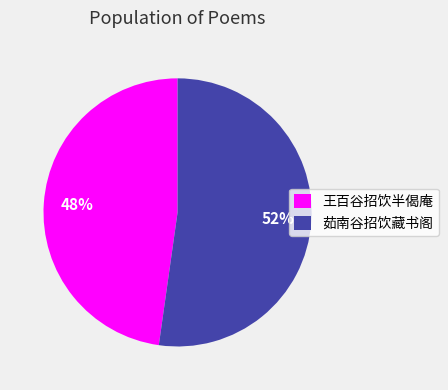

Count the number of slices in the pie.

2